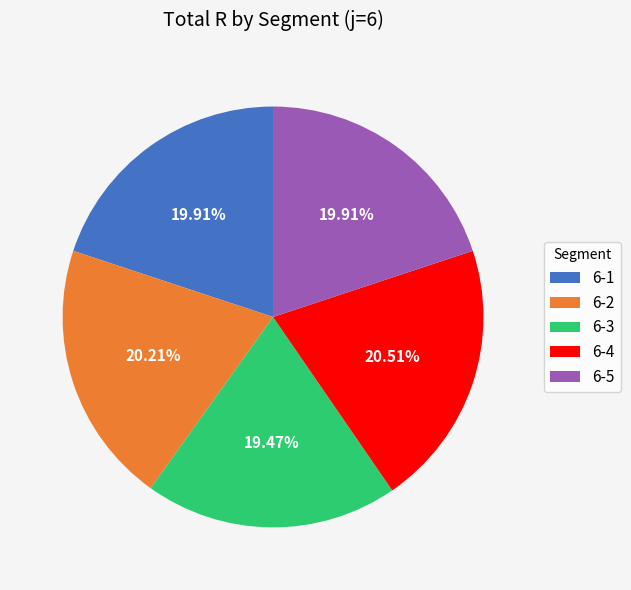

Does any single category account for the majority?

No